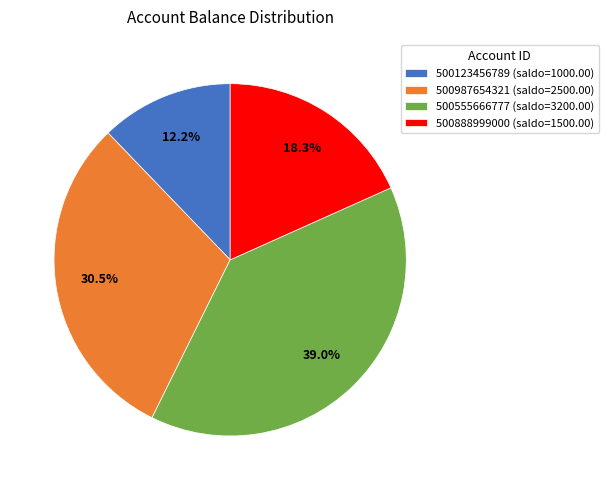

Combined, what portion of the pie is 500123456789 and 500987654321?

42.7%